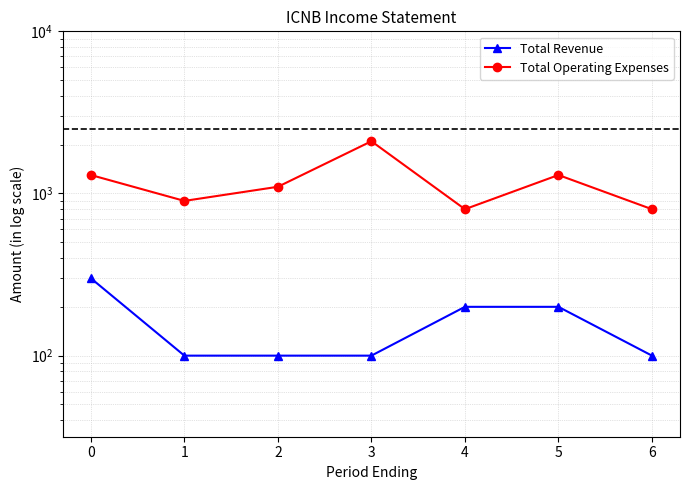

What is the value of the Total Revenue point at the 7th from the left?

100